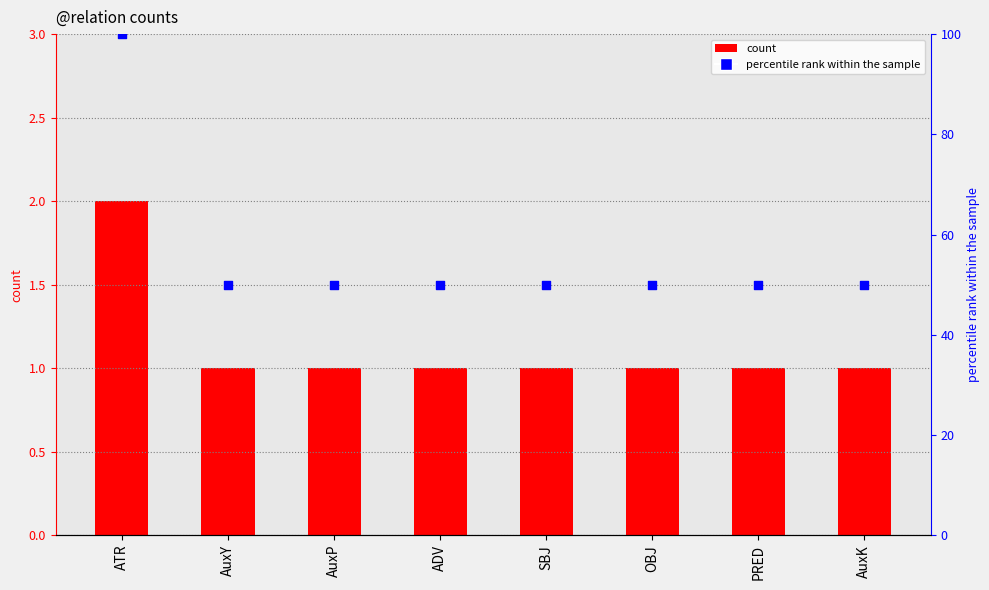

Which series has the largest total across all categories?

percentile rank within the sample